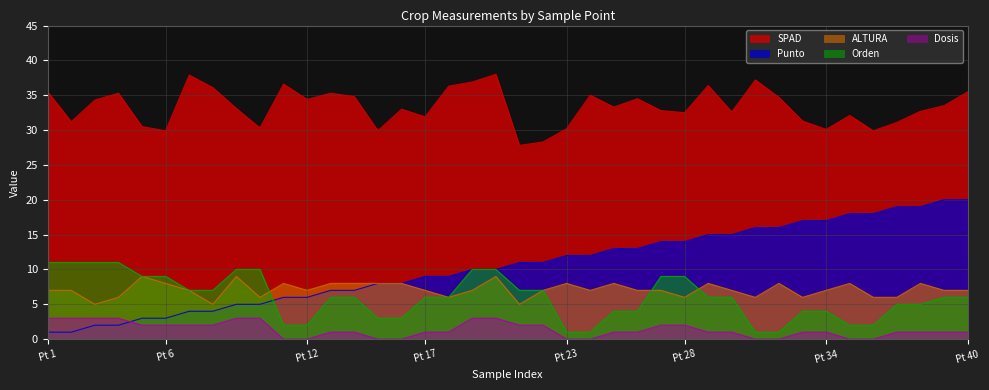

What is the total value across all series at Pt 1?

57.5